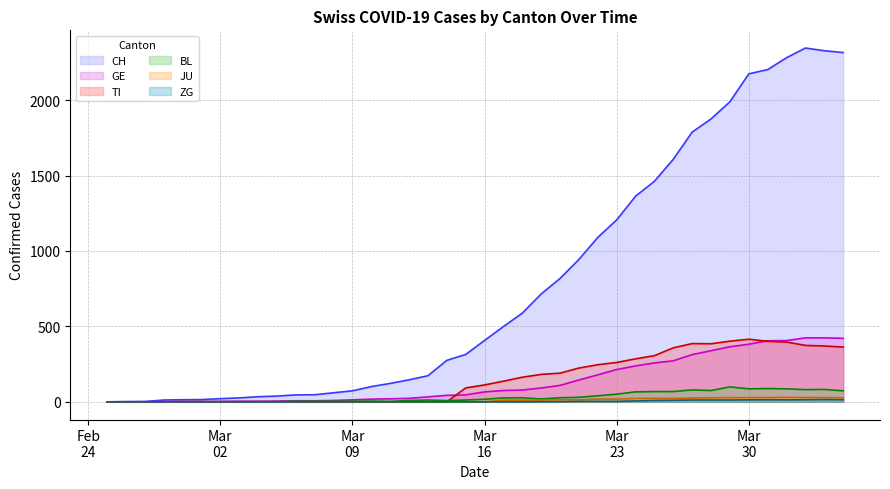

True or false: ZG (line) has more than 0 interior local peaks.

True